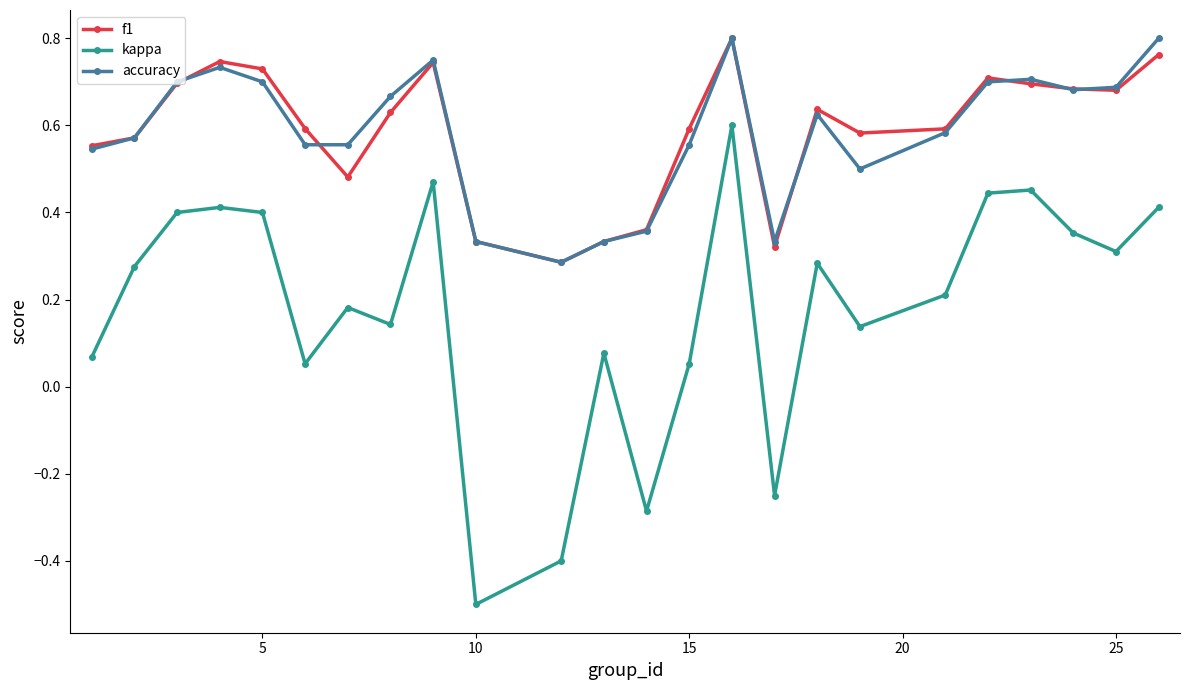

What is the smallest value displayed?

-0.5